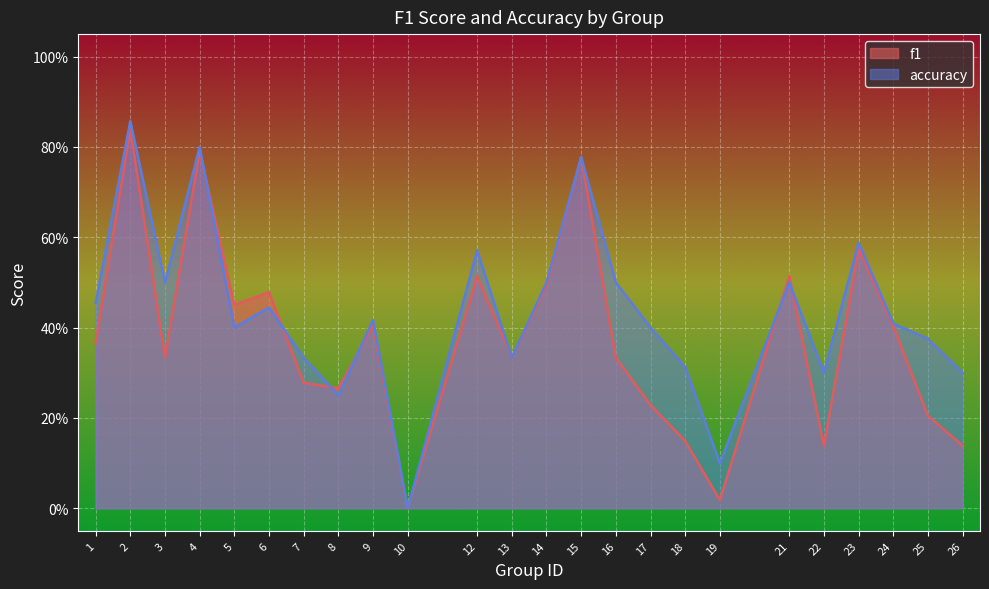

True or false: f1 and accuracy cross at least once.

True